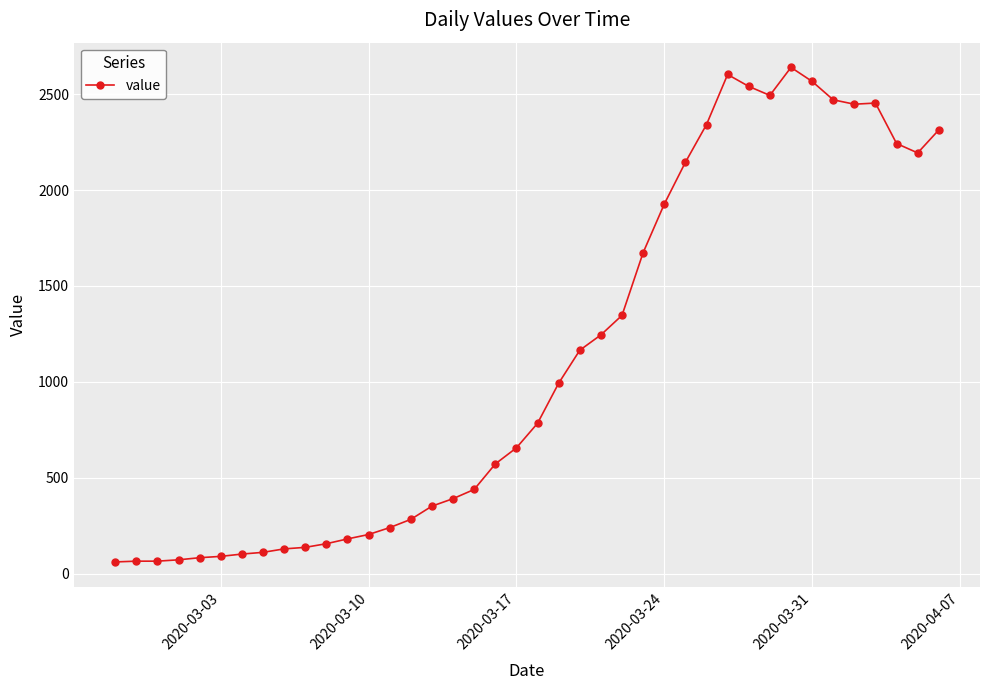

What is the greatest value displayed?

2640